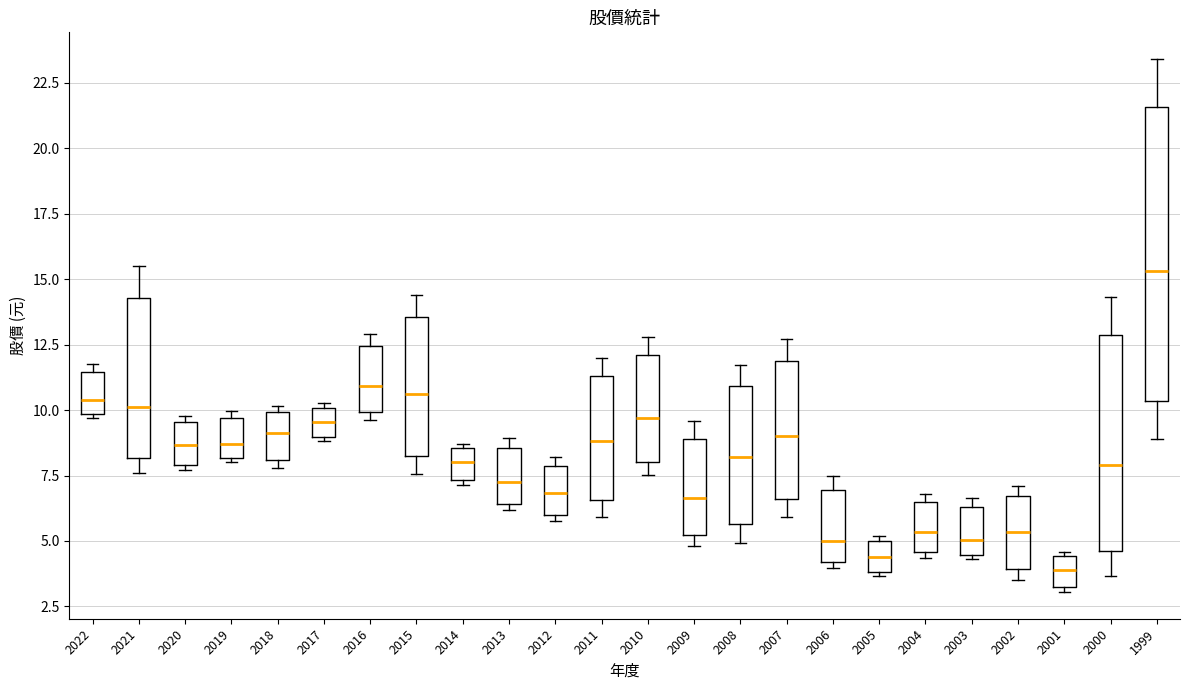

Reading left to right, transcribe this box plot: for each box, give where its median line is, the range the box spans, and where its two whiskers end, as read against the y-axis. The values are not printed on the chart, so give them approximately, as read against the axis.

2022: median 10.5, box 10.0 to 11.5, whiskers 9.5 to 12.0
2021: median 10.0, box 8.0 to 14.5, whiskers 7.5 to 15.5
2020: median 8.5, box 8.0 to 9.5, whiskers 7.5 to 10.0
2019: median 8.5, box 8.0 to 9.5, whiskers 8.0 (just below the box's lower edge) to 10.0
2018: median 9.0, box 8.0 to 10.0, whiskers 8.0 (just below the box's lower edge) to 10.0 (just above the box's upper edge)
2017: median 9.5, box 9.0 to 10.0, whiskers 9.0 (just below the box's lower edge) to 10.5
2016: median 11.0, box 10.0 to 12.5, whiskers 9.5 to 13.0
2015: median 10.5, box 8.0 to 13.5, whiskers 7.5 to 14.5
2014: median 8.0, box 7.5 to 8.5, whiskers 7.0 to 8.5 (just above the box's upper edge)
2013: median 7.5, box 6.5 to 8.5, whiskers 6.0 to 9.0
2012: median 7.0, box 6.0 to 8.0, whiskers 6.0 (just below the box's lower edge) to 8.0 (just above the box's upper edge)
2011: median 9.0, box 6.5 to 11.5, whiskers 6.0 to 12.0
2010: median 9.5, box 8.0 to 12.0, whiskers 7.5 to 13.0
2009: median 6.5, box 5.0 to 9.0, whiskers 5.0 (just below the box's lower edge) to 9.5
2008: median 8.0, box 5.5 to 11.0, whiskers 5.0 to 11.5
2007: median 9.0, box 6.5 to 12.0, whiskers 6.0 to 12.5
2006: median 5.0, box 4.0 to 7.0, whiskers 4.0 (just below the box's lower edge) to 7.5
2005: median 4.5, box 4.0 to 5.0, whiskers 3.5 to 5.0 (just above the box's upper edge)
2004: median 5.5, box 4.5 to 6.5, whiskers 4.5 (just below the box's lower edge) to 7.0
2003: median 5.0, box 4.5 to 6.5, whiskers 4.5 (just below the box's lower edge) to 6.5 (just above the box's upper edge)
2002: median 5.5, box 4.0 to 6.5, whiskers 3.5 to 7.0
2001: median 4.0, box 3.0 to 4.5, whiskers 3.0 (just below the box's lower edge) to 4.5 (just above the box's upper edge)
2000: median 8.0, box 4.5 to 13.0, whiskers 3.5 to 14.5
1999: median 15.5, box 10.5 to 21.5, whiskers 9.0 to 23.5